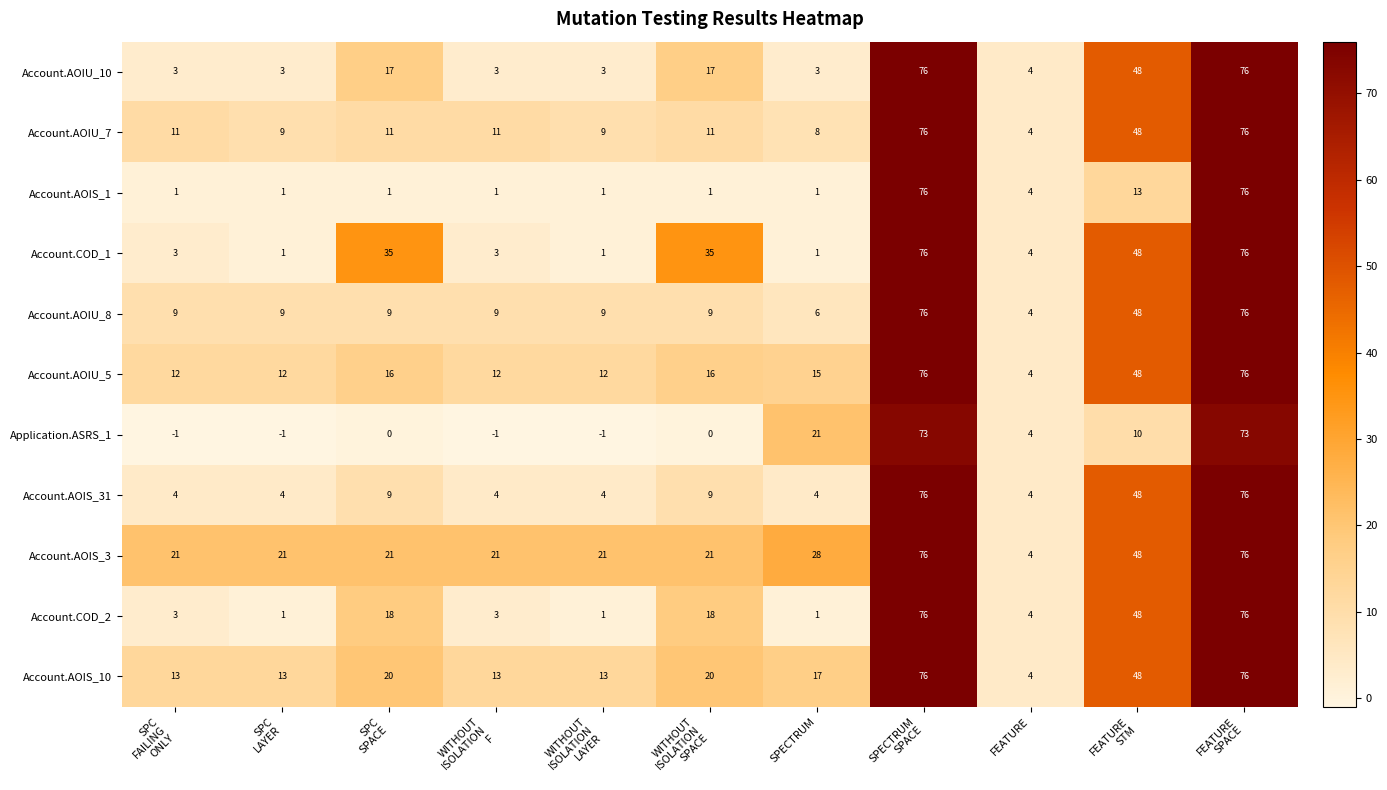

What is the difference between the maximum and minimum values in the Account.AOIU_10 series?

73